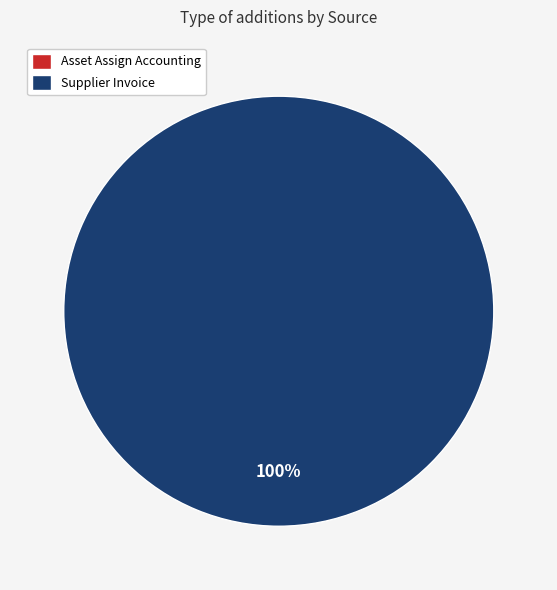

To the nearest percent, what is the difference between the Asset Assign Accounting and Supplier Invoice slice percentages?

100%